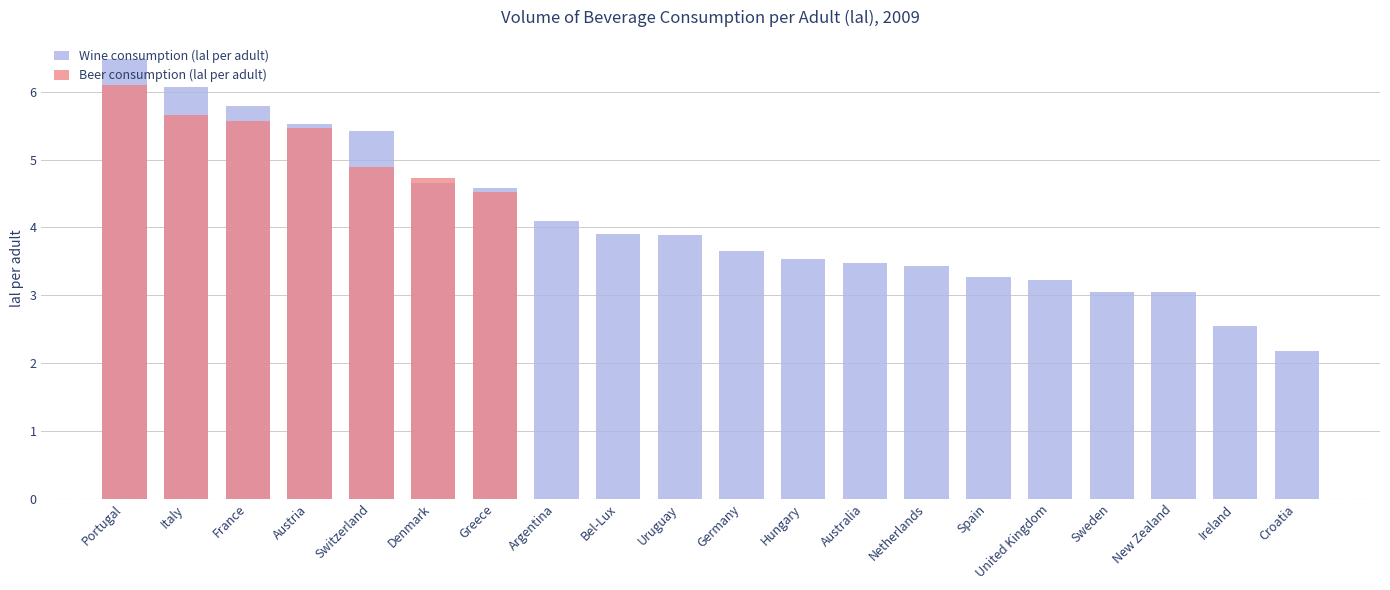

What is the difference between the Wine consumption (lal per adult) values at Uruguay and Greece?

0.7